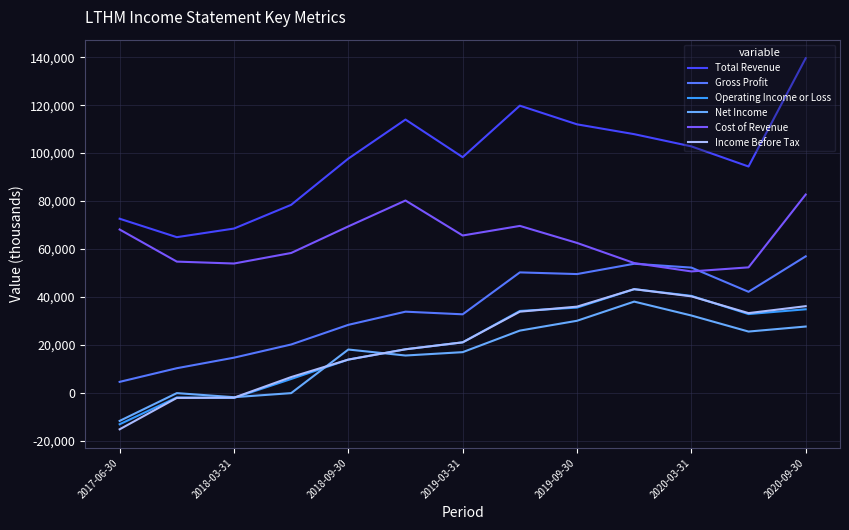

Which series has the largest range (max minus min)?

Total Revenue